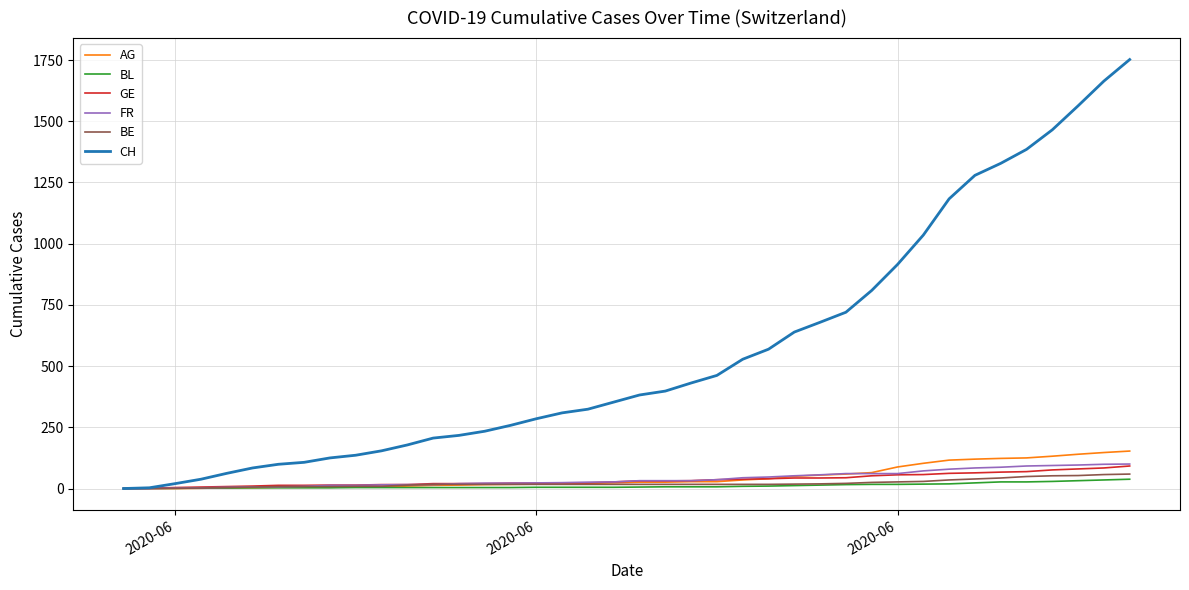

What are all the series names shown in the legend?

AG, BL, GE, FR, BE, CH